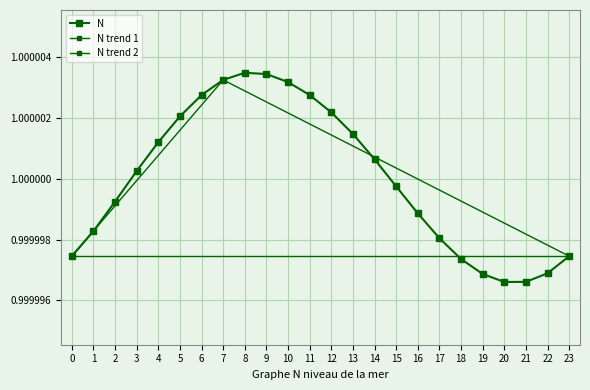

Rank the categories by value from highest to lowest.

8, 9, 7, 10, 11, 6, 12, 5, 13, 4, 14, 3, 15, 2, 16, 1, 17, 0, 23, 18, 22, 19, 21, 20